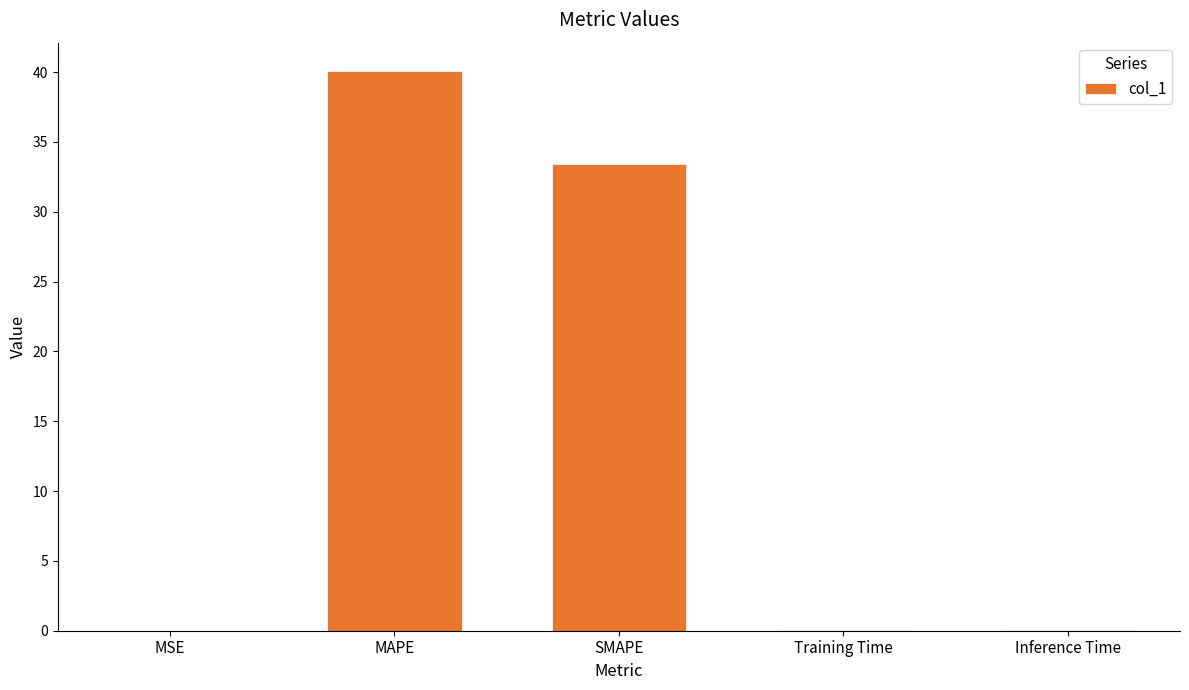

What is the sum of all values?

73.6